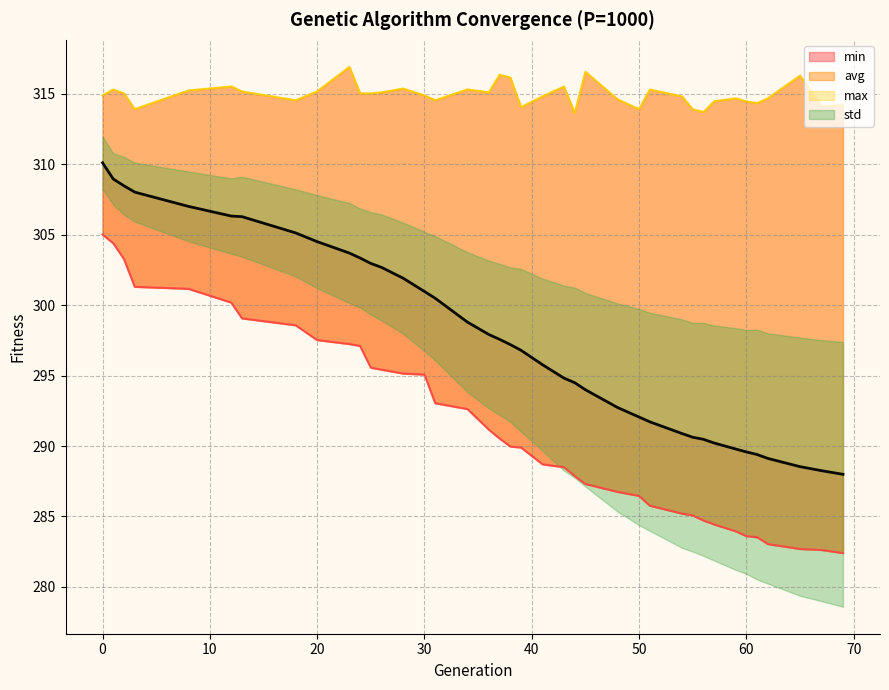

What is the average value of the max series?

314.9